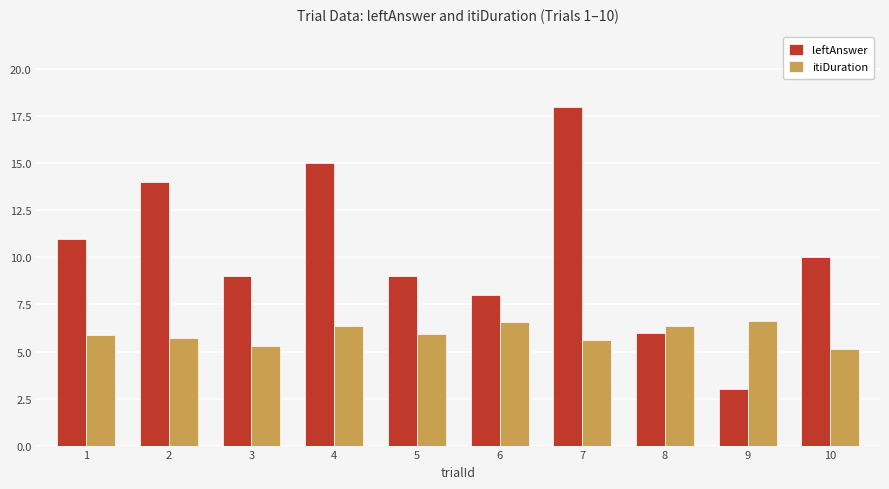

What is the value of the leftAnswer bar at the 9th from the left?

3.0